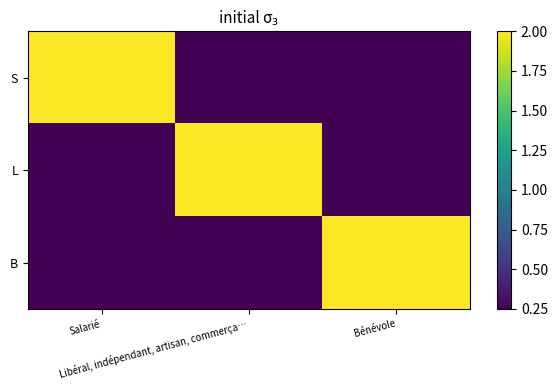

Between Salarié and Bénévole, which series saw the biggest shift?

S